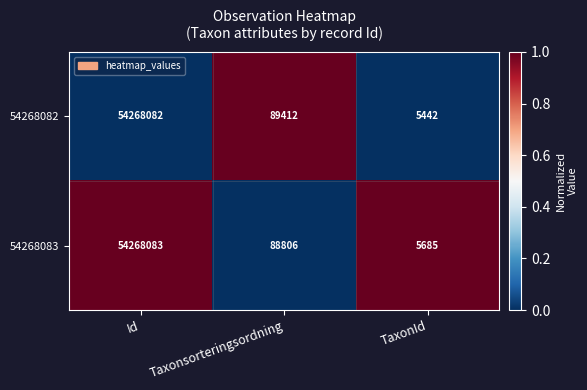

The 54268082 series shows 3146 at TaxonId. True or false?

False